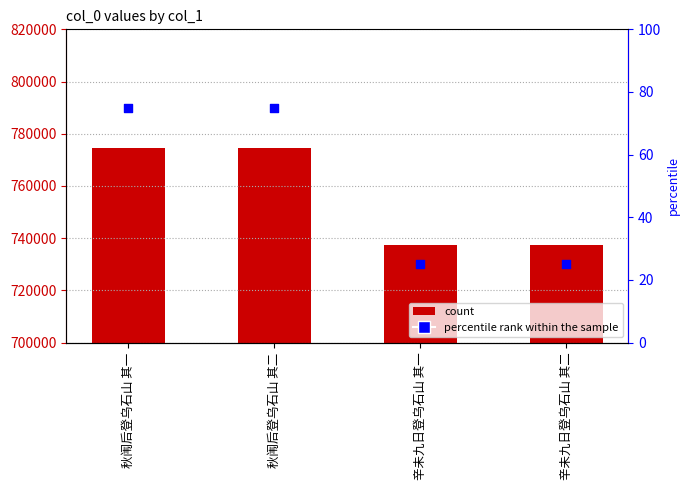

What is the total value across all series at 秋闱后登乌石山 其一?

774704